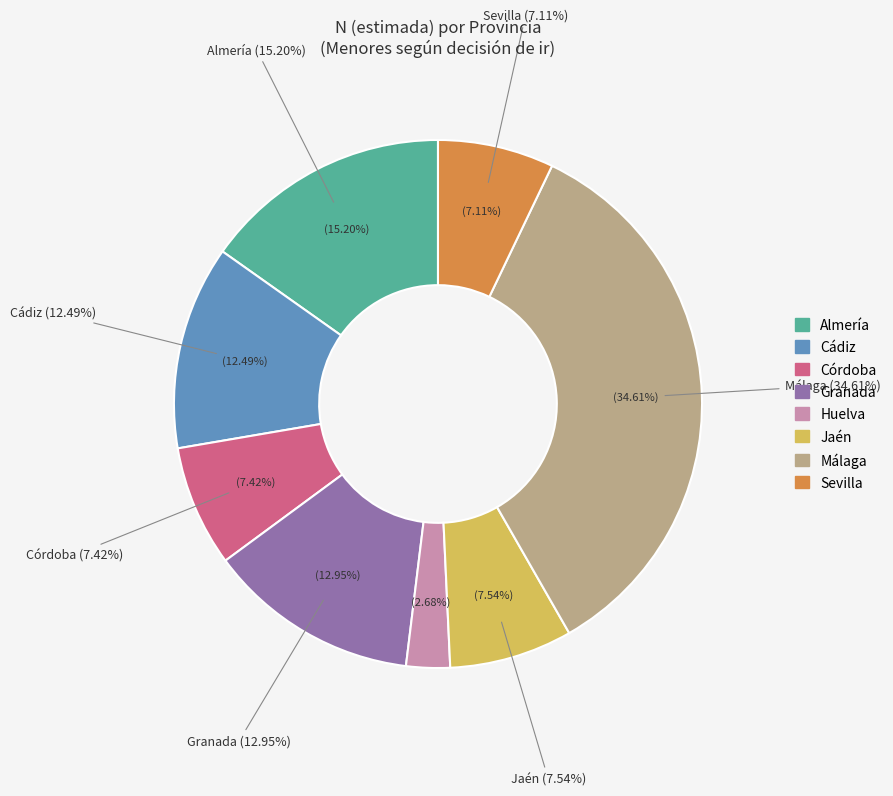

How many segments does this pie chart have?

8